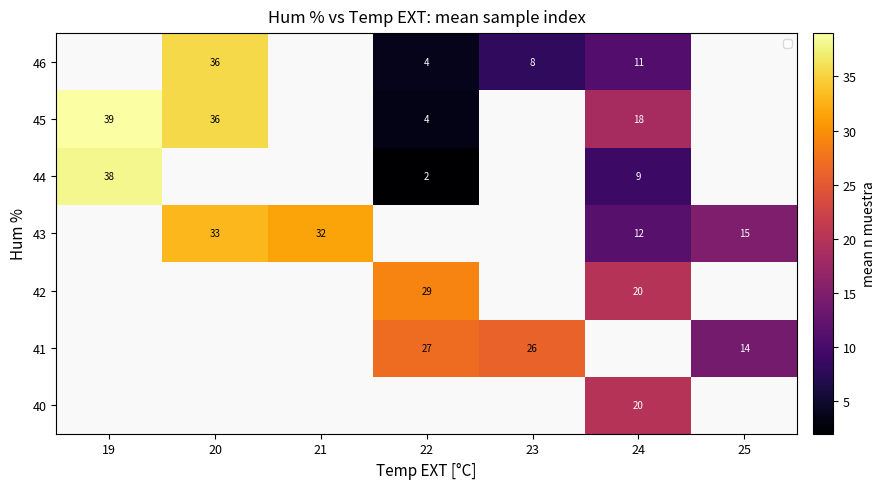

The 41 series shows 37 at 22. True or false?

False